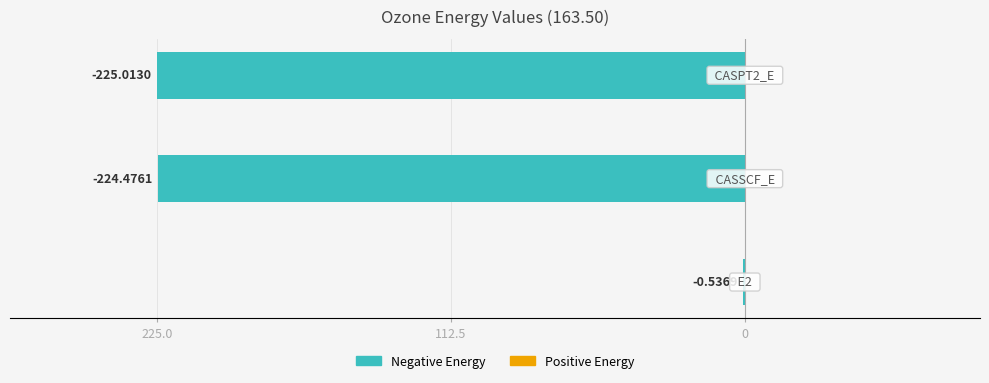

How many categories are shown in the chart?

3